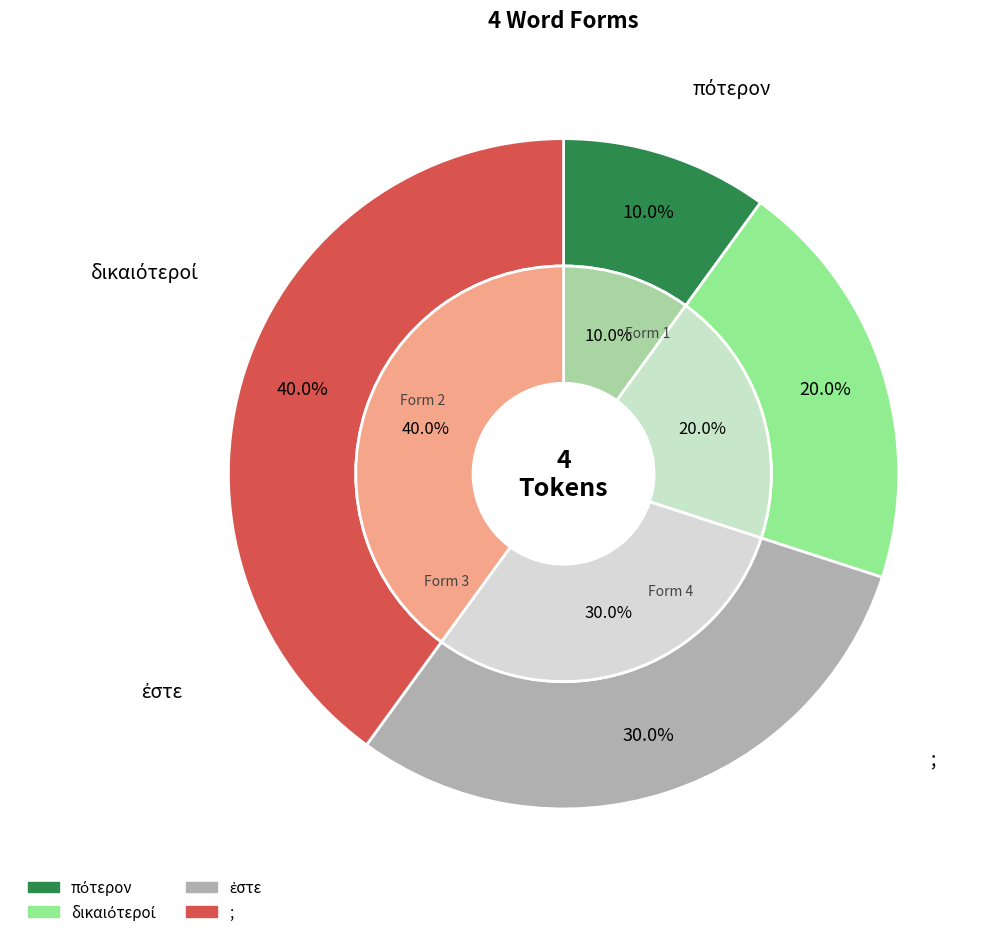

What is the largest slice in the pie chart?

;